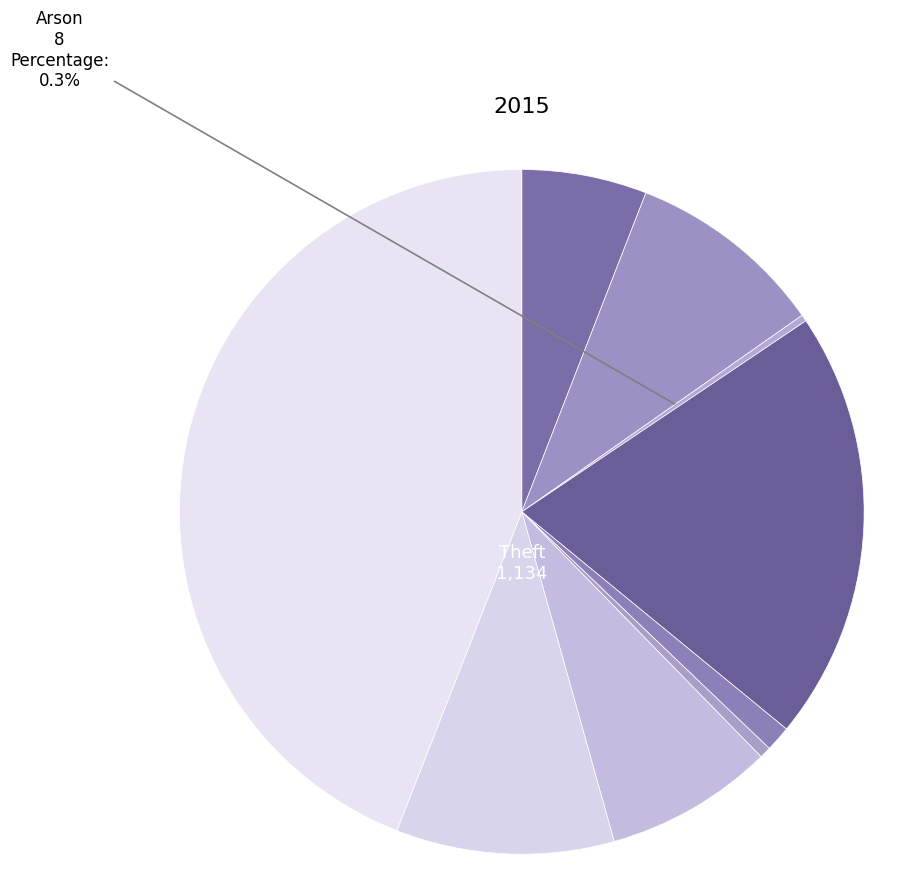

Is there a majority slice in this chart?

No